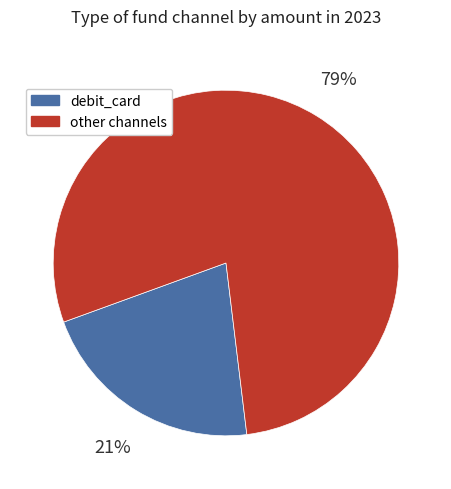

To the nearest percent, what is the average slice percentage?

50%